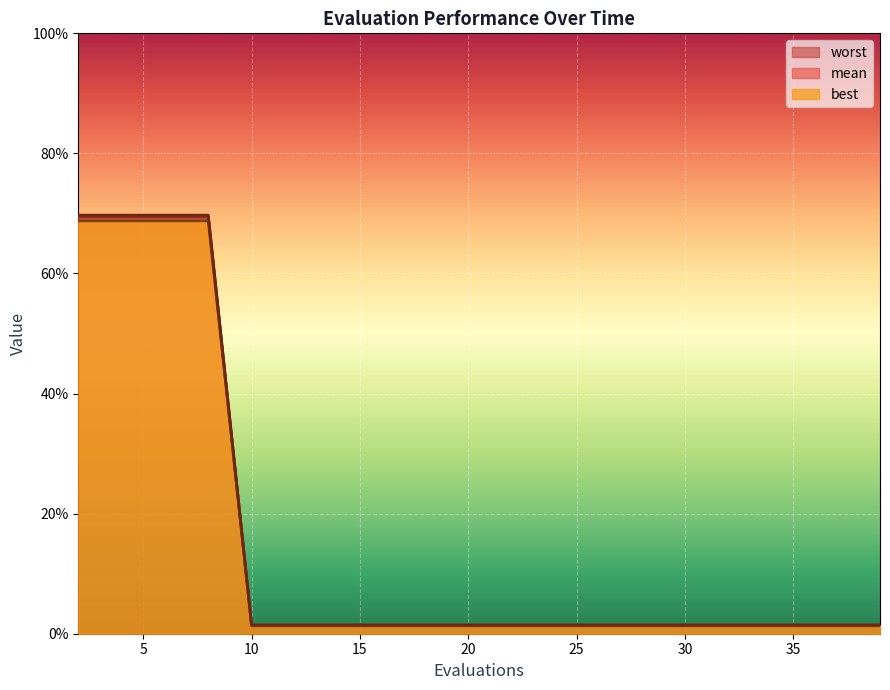

The value of mean at 10 is 0.0. True or false?

False